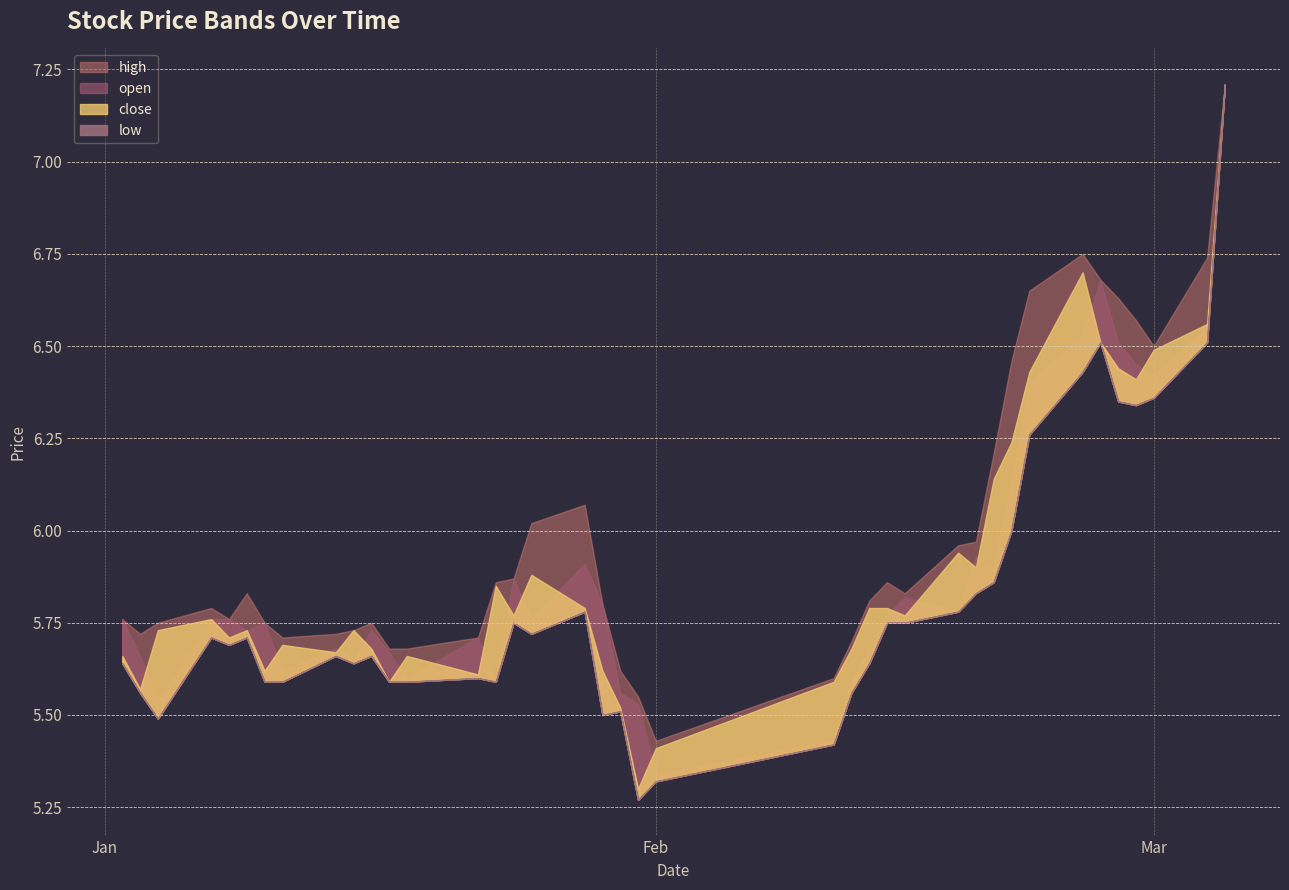

Reading left to right, extract all data points from this chart.

high: 2019-01-02=5.8	2019-01-07=5.8	2019-01-14=5.7	2019-01-23=5.9	2019-01-31=5.5	2019-02-13=5.8	2019-02-20=6.2	2019-02-25=6.8	2019-03-01=6.5	2019-03-04=6.7	2019-01-03=5.7	2019-01-04=5.8	2019-01-08=5.8	2019-01-09=5.8	2019-01-10=5.8	2019-01-11=5.7	2019-01-15=5.7	2019-01-16=5.8	2019-01-17=5.7	2019-01-18=5.7	2019-01-22=5.7	2019-01-24=5.9	2019-01-25=6.0	2019-01-28=6.1	2019-01-29=5.8	2019-01-30=5.6	2019-02-01=5.4	2019-02-11=5.6	2019-02-12=5.7	2019-02-14=5.9	2019-02-15=5.8	2019-02-18=6.0	2019-02-19=6.0	2019-02-21=6.5	2019-02-22=6.7	2019-02-26=6.7	2019-02-27=6.6	2019-02-28=6.6	2019-03-05=7.2
open: 2019-01-02=5.8	2019-01-07=5.8	2019-01-14=5.7	2019-01-23=5.6	2019-01-31=5.5	2019-02-13=5.7	2019-02-20=5.9	2019-02-25=6.5	2019-03-01=6.4	2019-03-04=6.5	2019-01-03=5.7	2019-01-04=5.5	2019-01-08=5.8	2019-01-09=5.7	2019-01-10=5.8	2019-01-11=5.6	2019-01-15=5.7	2019-01-16=5.7	2019-01-17=5.7	2019-01-18=5.6	2019-01-22=5.7	2019-01-24=5.9	2019-01-25=5.8	2019-01-28=5.9	2019-01-29=5.8	2019-01-30=5.6	2019-02-01=5.3	2019-02-11=5.4	2019-02-12=5.6	2019-02-14=5.8	2019-02-15=5.8	2019-02-18=5.8	2019-02-19=5.9	2019-02-21=6.1	2019-02-22=6.4	2019-02-26=6.7	2019-02-27=6.5	2019-02-28=6.5	2019-03-05=7.2
close: 2019-01-02=5.7	2019-01-07=5.8	2019-01-14=5.7	2019-01-23=5.8	2019-01-31=5.3	2019-02-13=5.8	2019-02-20=6.1	2019-02-25=6.7	2019-03-01=6.5	2019-03-04=6.6	2019-01-03=5.6	2019-01-04=5.7	2019-01-08=5.7	2019-01-09=5.7	2019-01-10=5.6	2019-01-11=5.7	2019-01-15=5.7	2019-01-16=5.7	2019-01-17=5.6	2019-01-18=5.7	2019-01-22=5.6	2019-01-24=5.8	2019-01-25=5.9	2019-01-28=5.8	2019-01-29=5.6	2019-01-30=5.5	2019-02-01=5.4	2019-02-11=5.6	2019-02-12=5.7	2019-02-14=5.8	2019-02-15=5.8	2019-02-18=5.9	2019-02-19=5.9	2019-02-21=6.2	2019-02-22=6.4	2019-02-26=6.5	2019-02-27=6.4	2019-02-28=6.4	2019-03-05=7.2
low: 2019-01-02=5.6	2019-01-07=5.7	2019-01-14=5.7	2019-01-23=5.6	2019-01-31=5.3	2019-02-13=5.6	2019-02-20=5.9	2019-02-25=6.4	2019-03-01=6.4	2019-03-04=6.5	2019-01-03=5.6	2019-01-04=5.5	2019-01-08=5.7	2019-01-09=5.7	2019-01-10=5.6	2019-01-11=5.6	2019-01-15=5.6	2019-01-16=5.7	2019-01-17=5.6	2019-01-18=5.6	2019-01-22=5.6	2019-01-24=5.8	2019-01-25=5.7	2019-01-28=5.8	2019-01-29=5.5	2019-01-30=5.5	2019-02-01=5.3	2019-02-11=5.4	2019-02-12=5.6	2019-02-14=5.8	2019-02-15=5.8	2019-02-18=5.8	2019-02-19=5.8	2019-02-21=6.0	2019-02-22=6.3	2019-02-26=6.5	2019-02-27=6.3	2019-02-28=6.3	2019-03-05=7.2